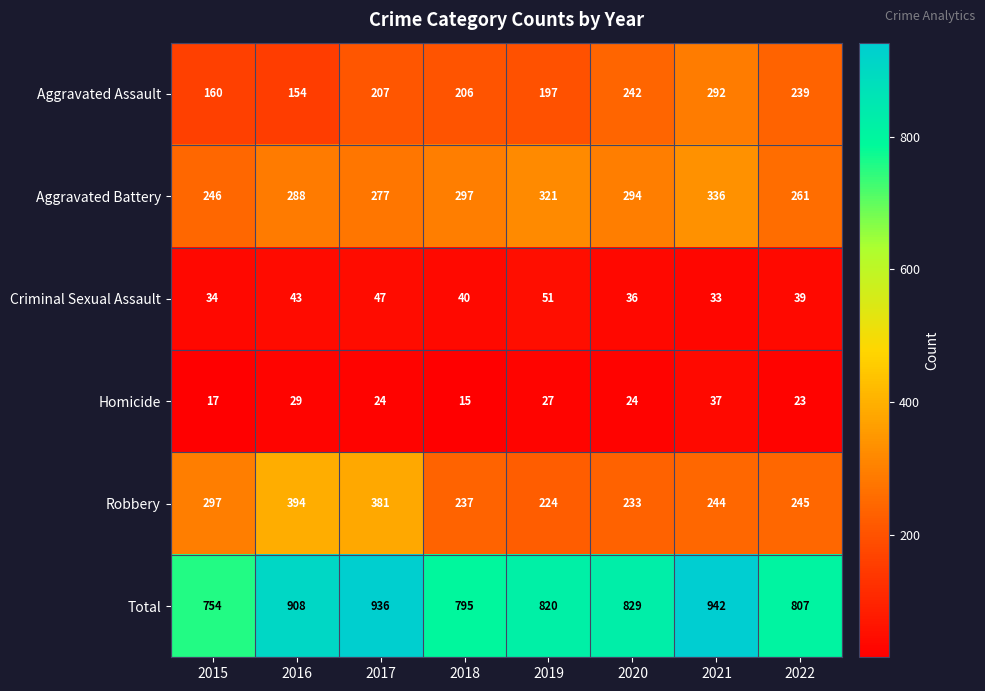

Where does the Homicide series first go above 24?

2016